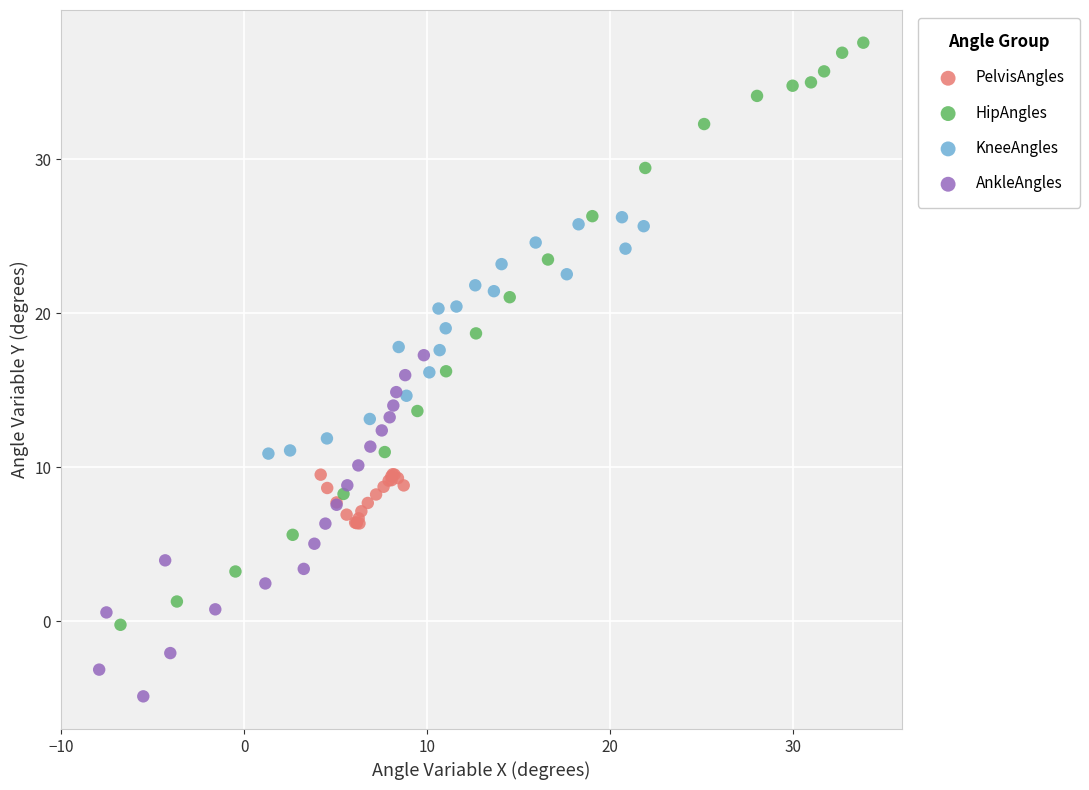

Which series contains the highest Y value?

HipAngles